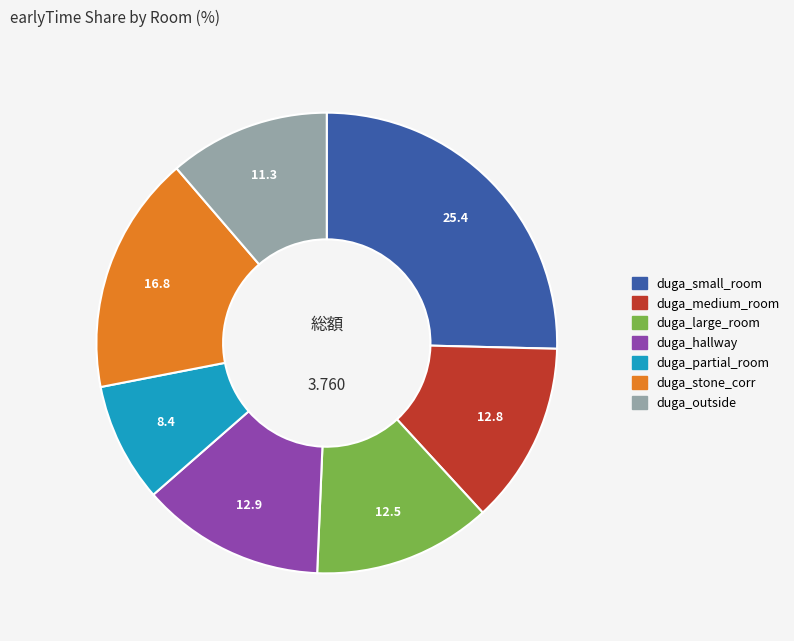

Is duga_partial_room the majority of the pie?

No